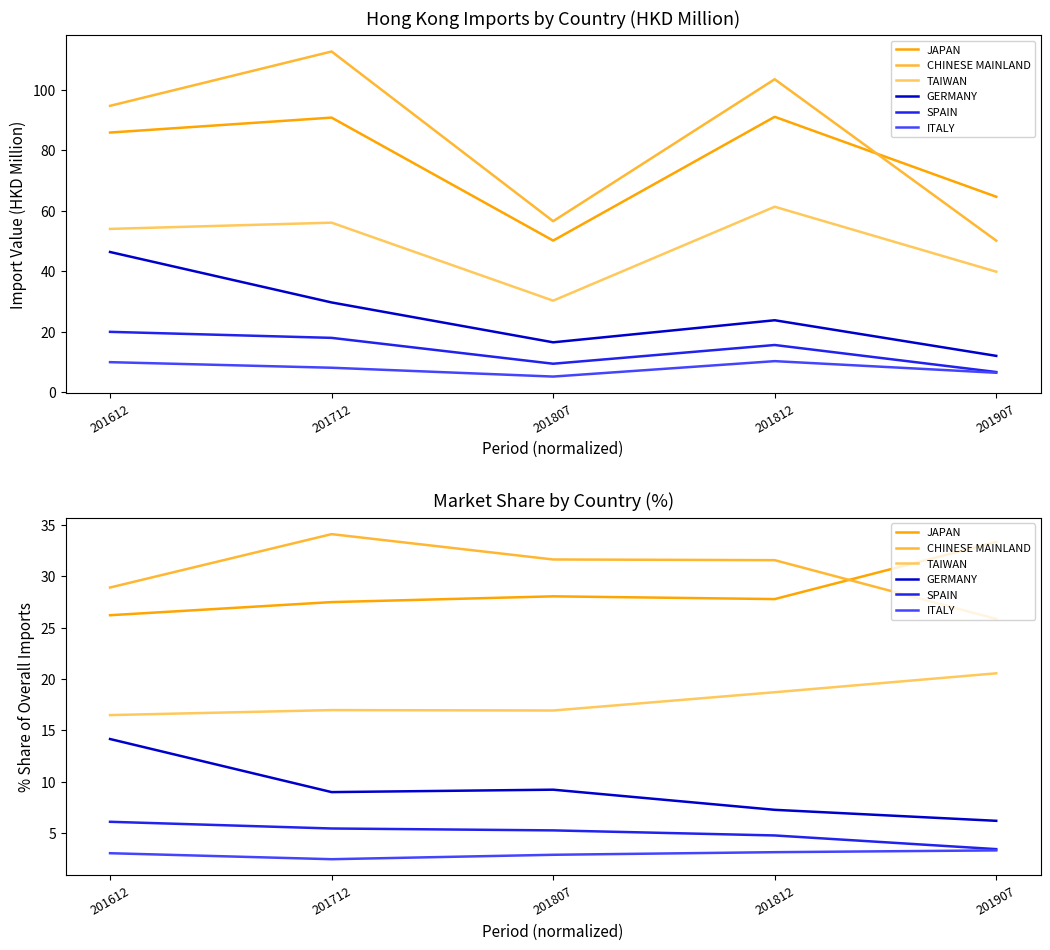

Where does the JAPAN series first go above 27?

201712